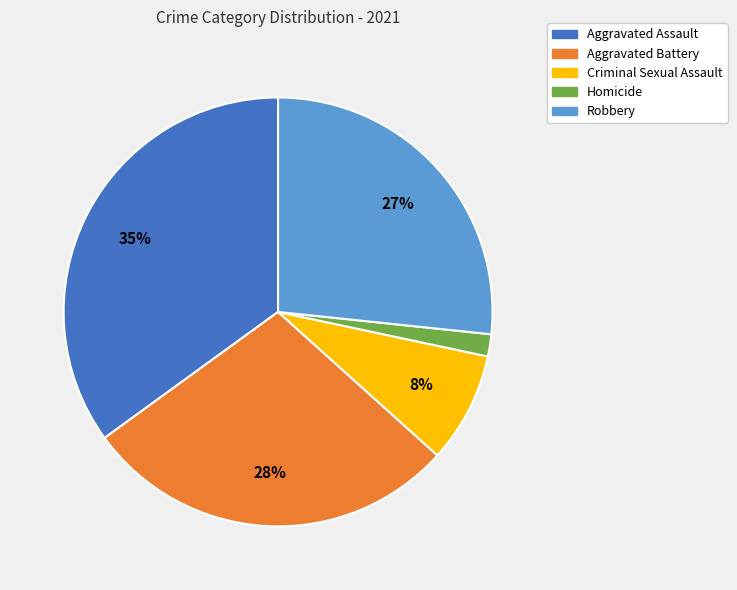

To the nearest percent, what is the difference between the largest and smallest slice percentages?

33%